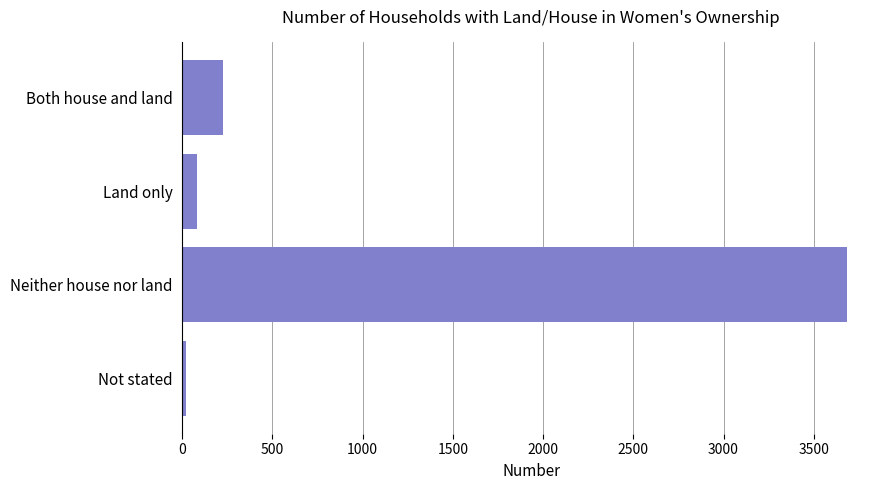

How many categories are shown in the chart?

4